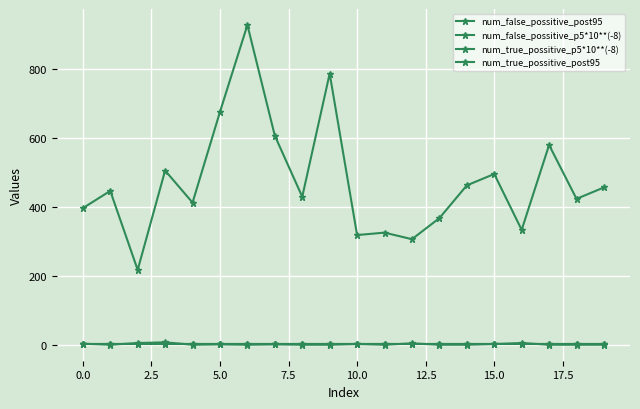

True or false: num_false_possitive_post95 and num_true_possitive_p5*10**(-8) cross at least once.

False